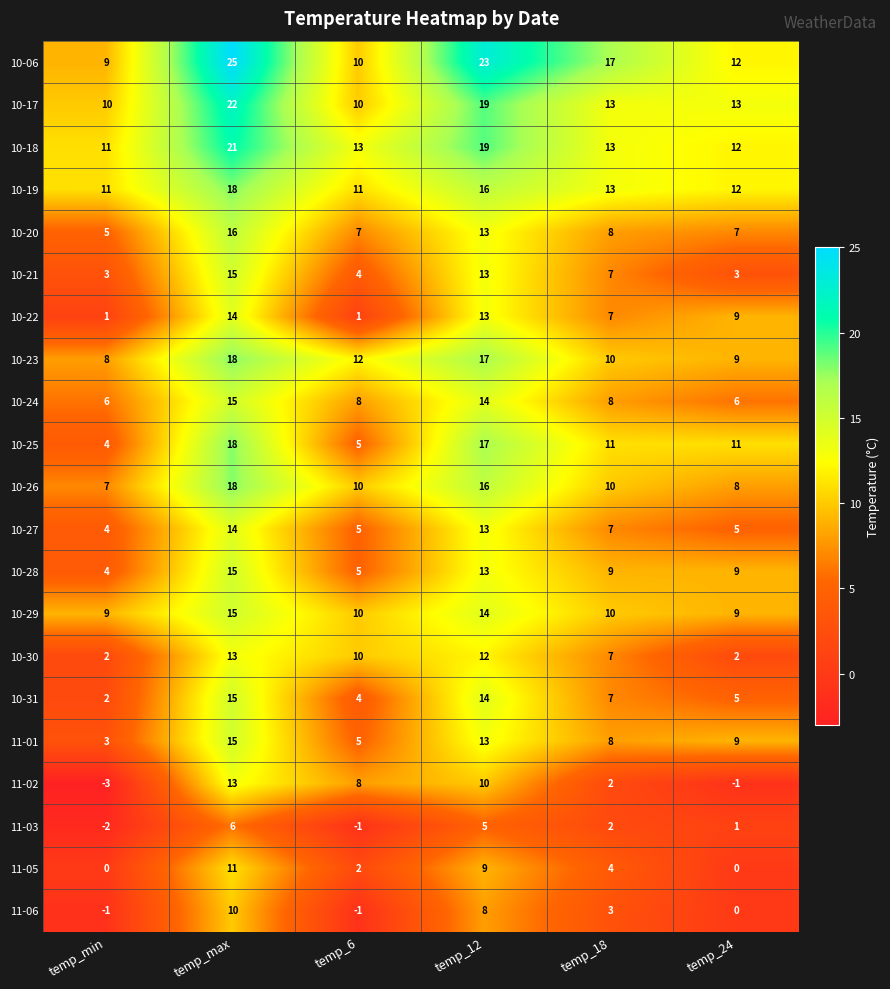

True or false: 10-28 has a value of 5 at temp_6.

True